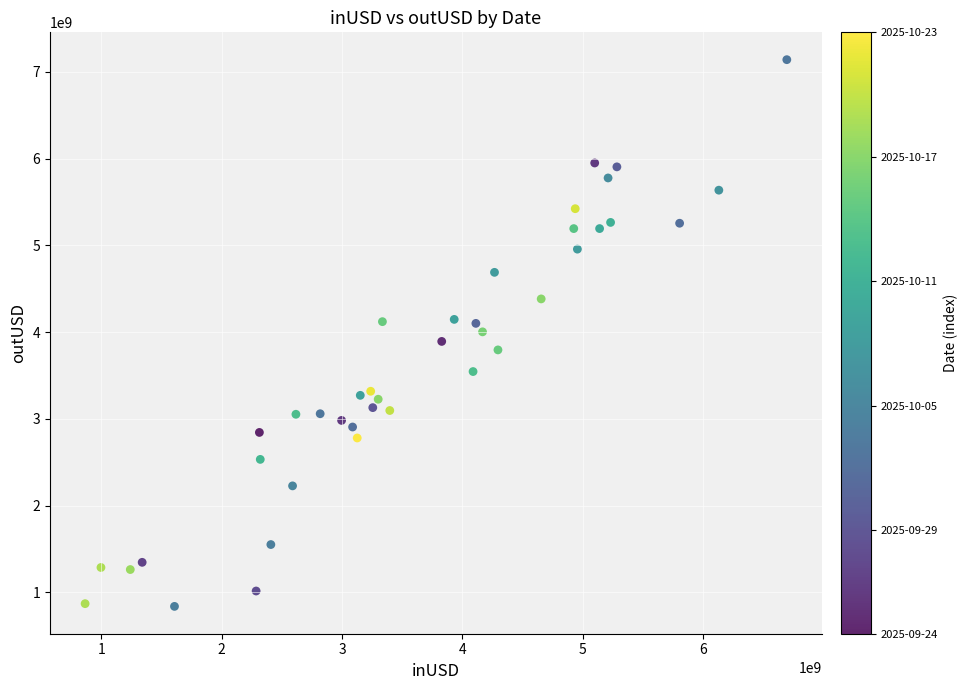

What is the range of X values (max minus min)?

5833154949.0